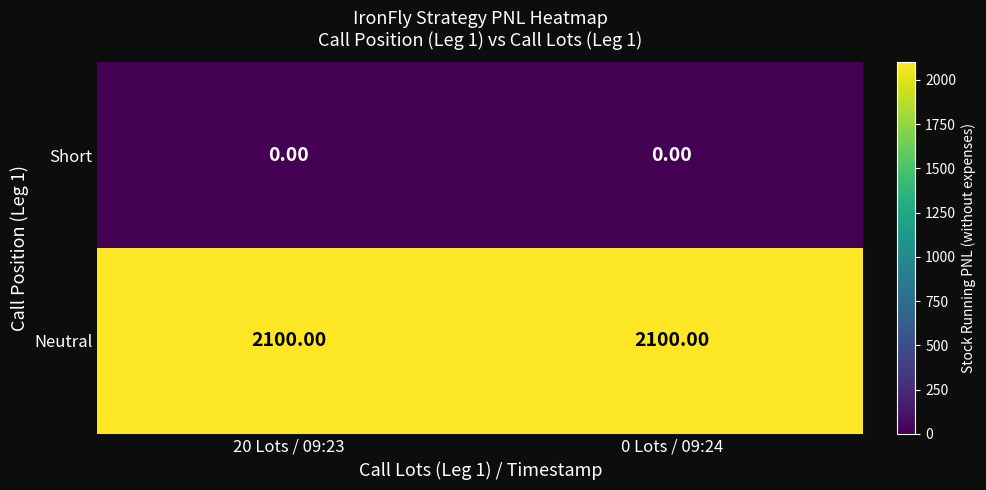

At 0 Lots / 09:24, list the series in order from largest to smallest.

Neutral, Short